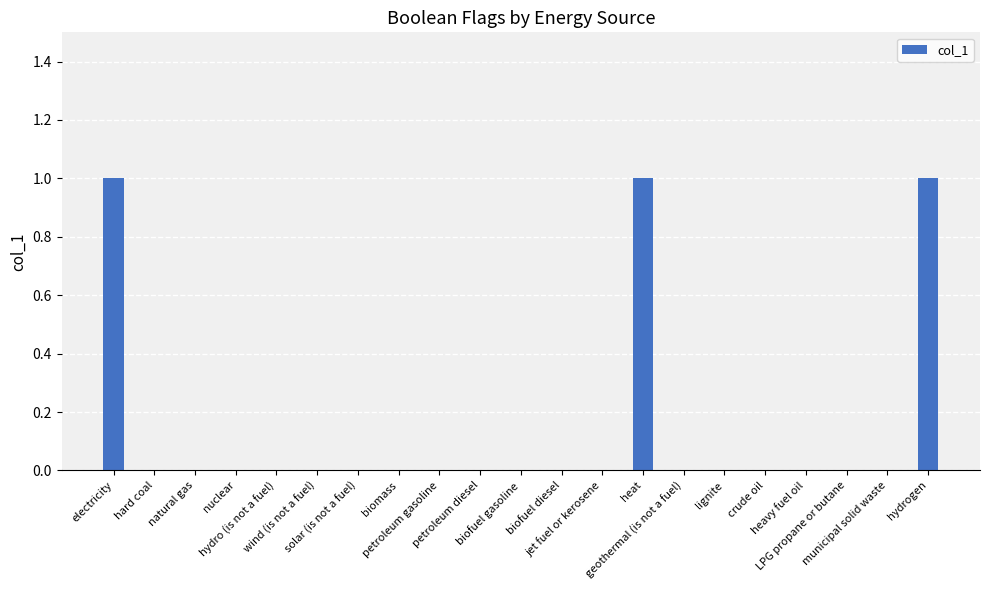

What is the sum of all values?

3